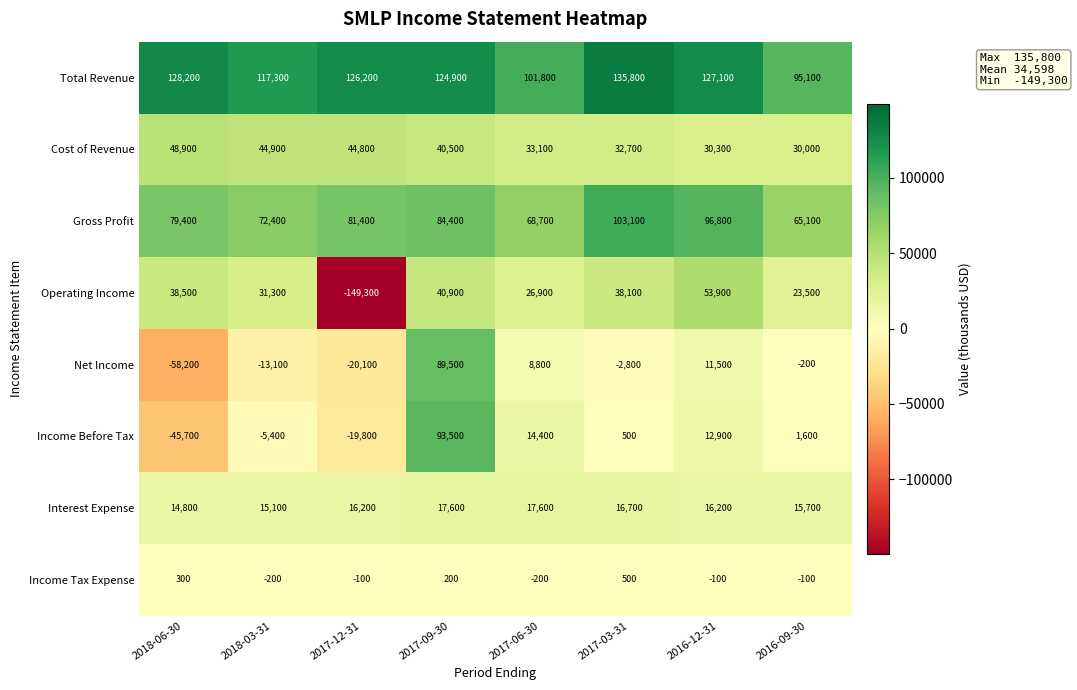

Which label corresponds to the smallest value in the chart?

2017-12-31